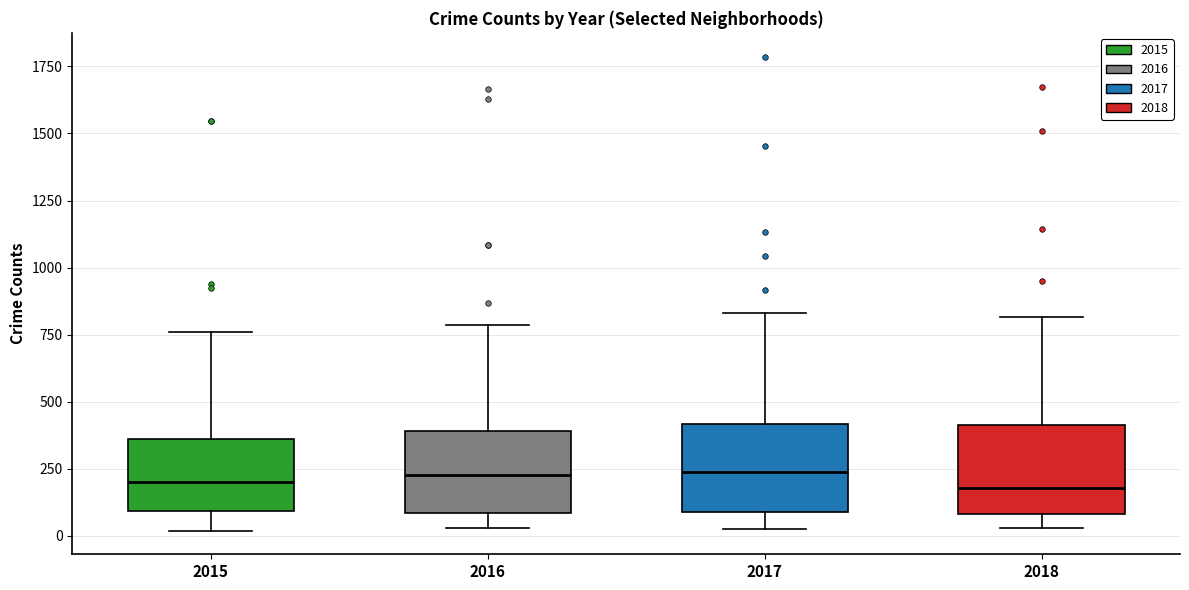

Reading left to right, transcribe this box plot: for each box, give where its median line is, the range the box spans, and where its two whiskers end, as read against the y-axis. The values are not printed on the chart, so give them approximately, as read against the axis.

2015: median 200, box 100 to 350, whiskers 0 to 750
2016: median 200, box 100 to 400, whiskers 50 to 800
2017: median 250, box 100 to 400, whiskers 50 to 850
2018: median 200, box 100 to 400, whiskers 50 to 800